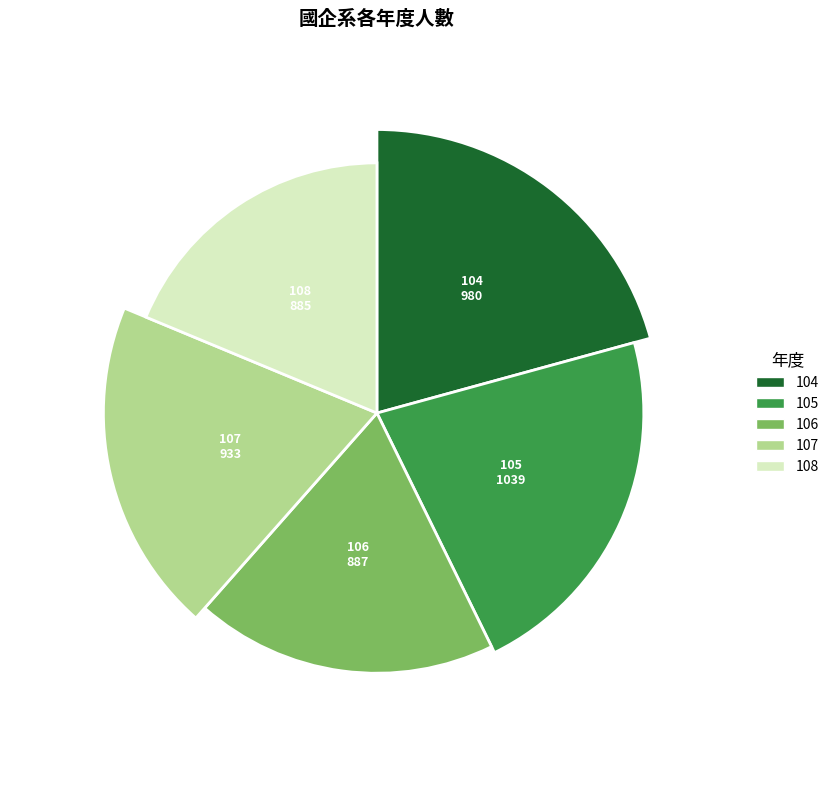

Is it true that 105 is 36% of the pie?

False